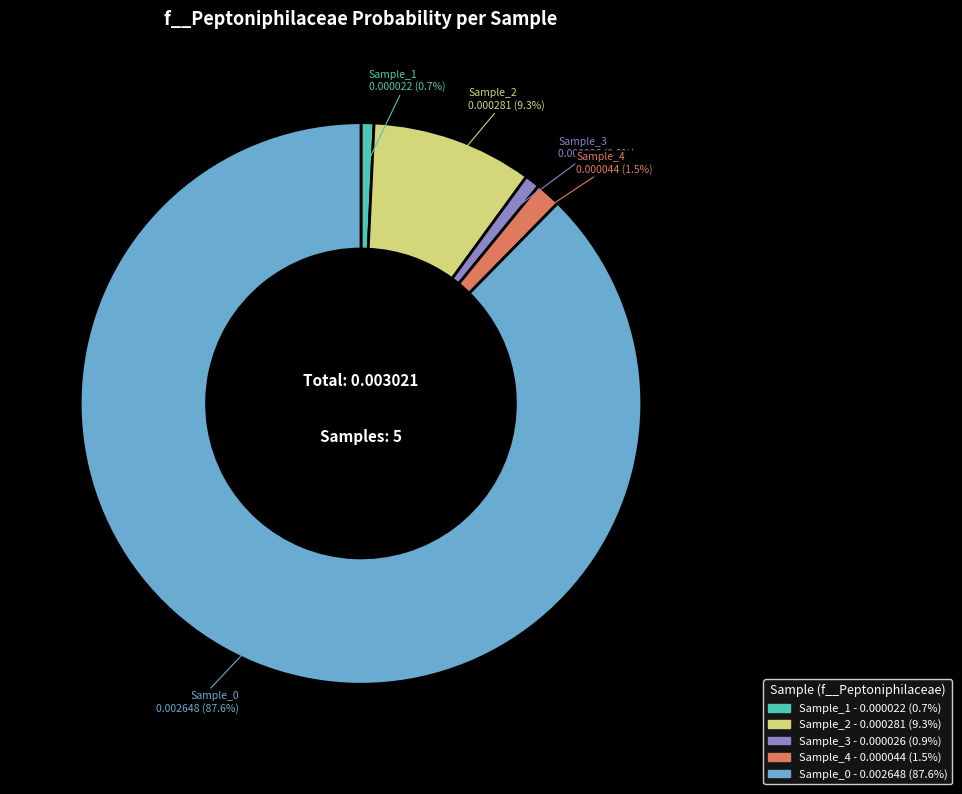

Is there any slice that represents more than half of the pie?

Yes